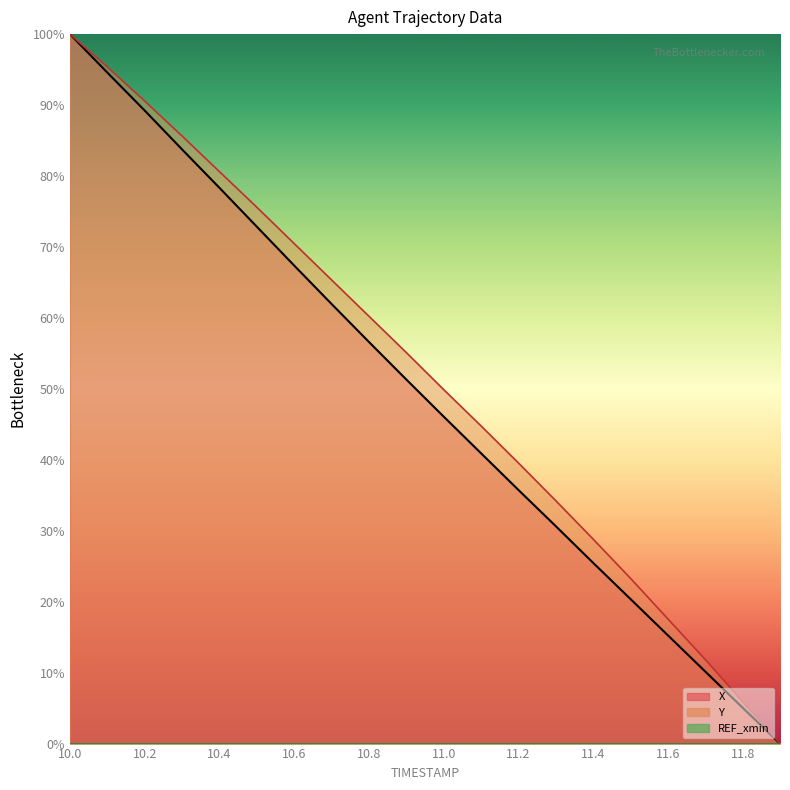

At which category does the chart reach its peak across all series?

10.0